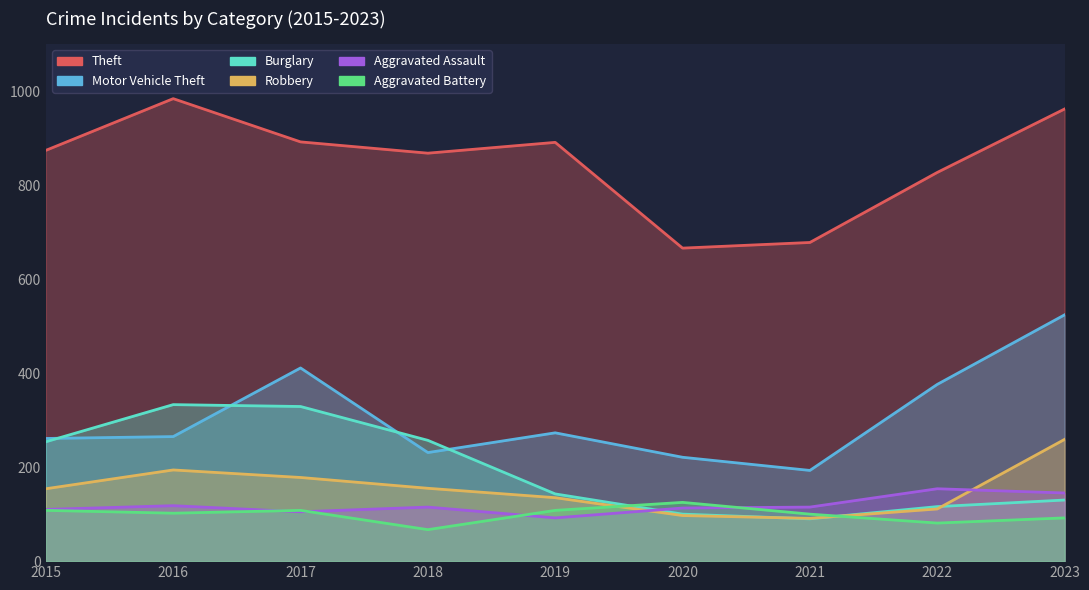

True or false: Aggravated Assault and Theft intersect in this chart.

False